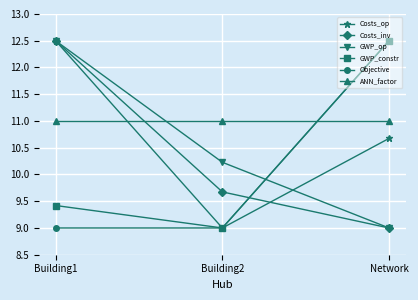

Is this an area chart (filled region under the line)?

No